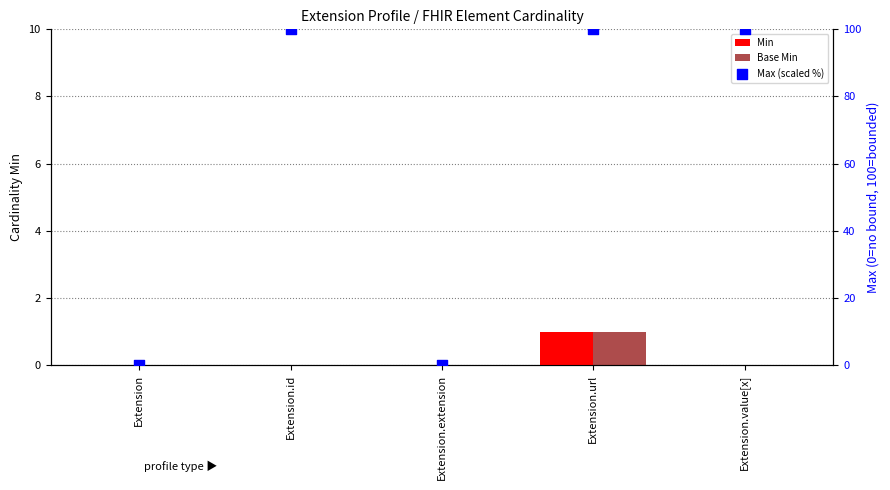

Which series contains the lowest Y value?

Min